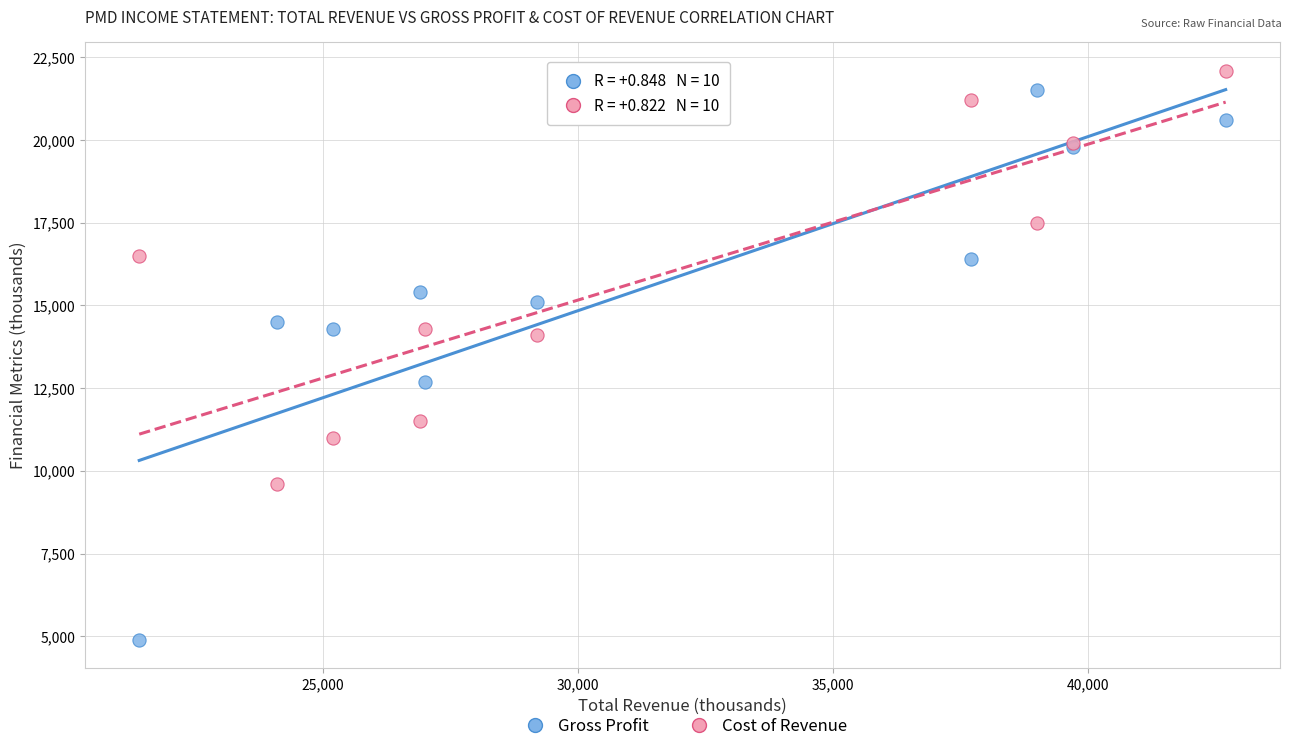

Which series has the largest Y range (max minus min)?

Gross Profit